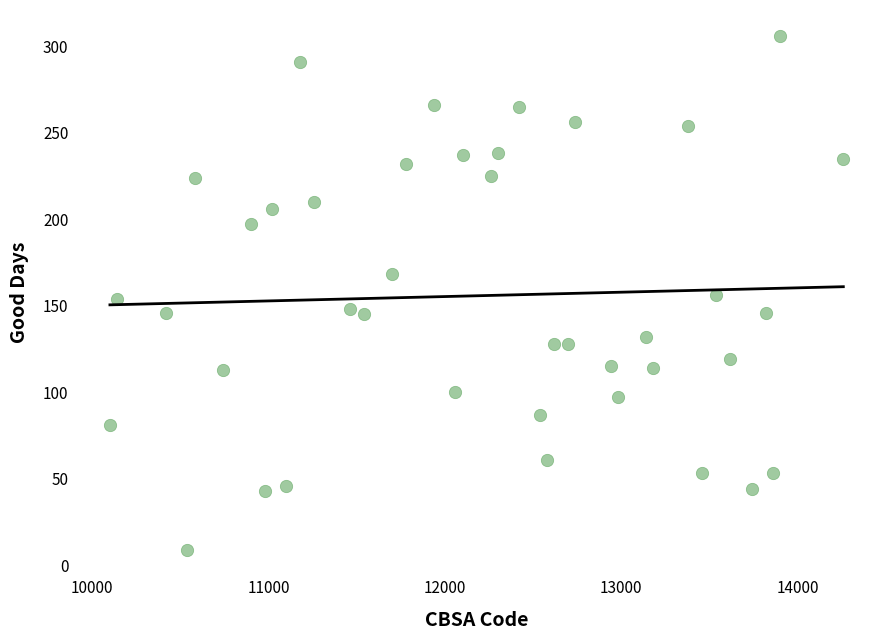

What is the range of X values (max minus min)?

4160